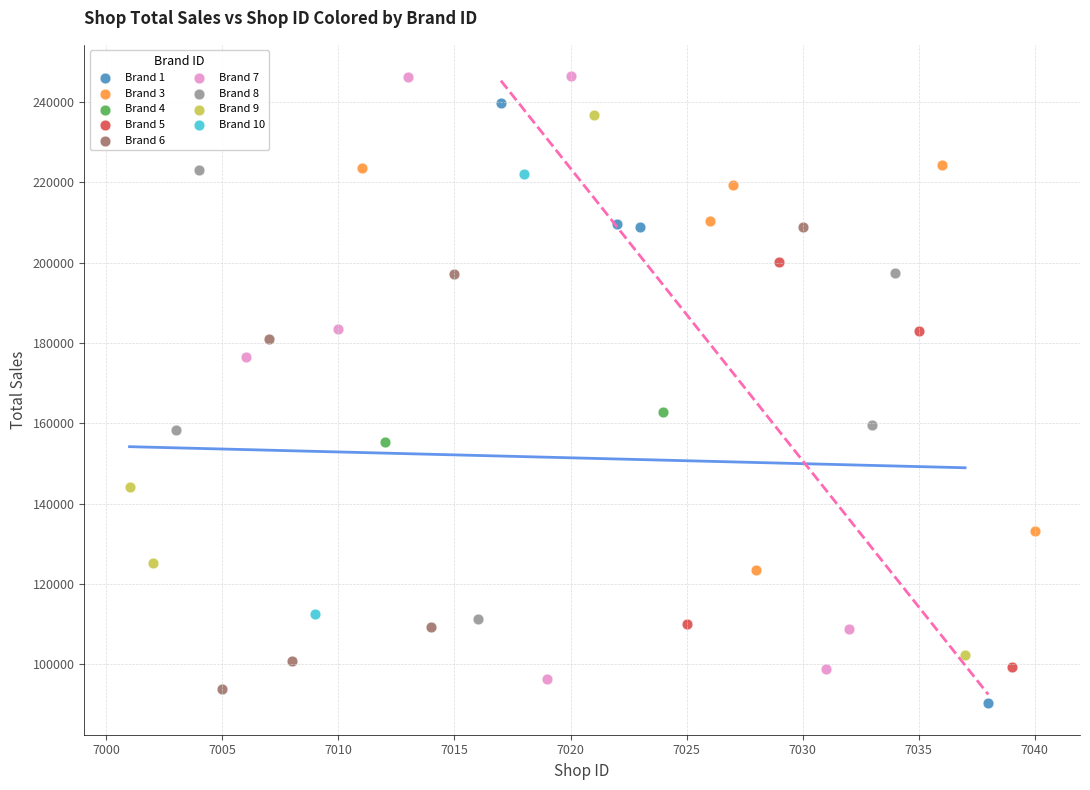

Which series reaches the maximum Y coordinate?

Brand 7